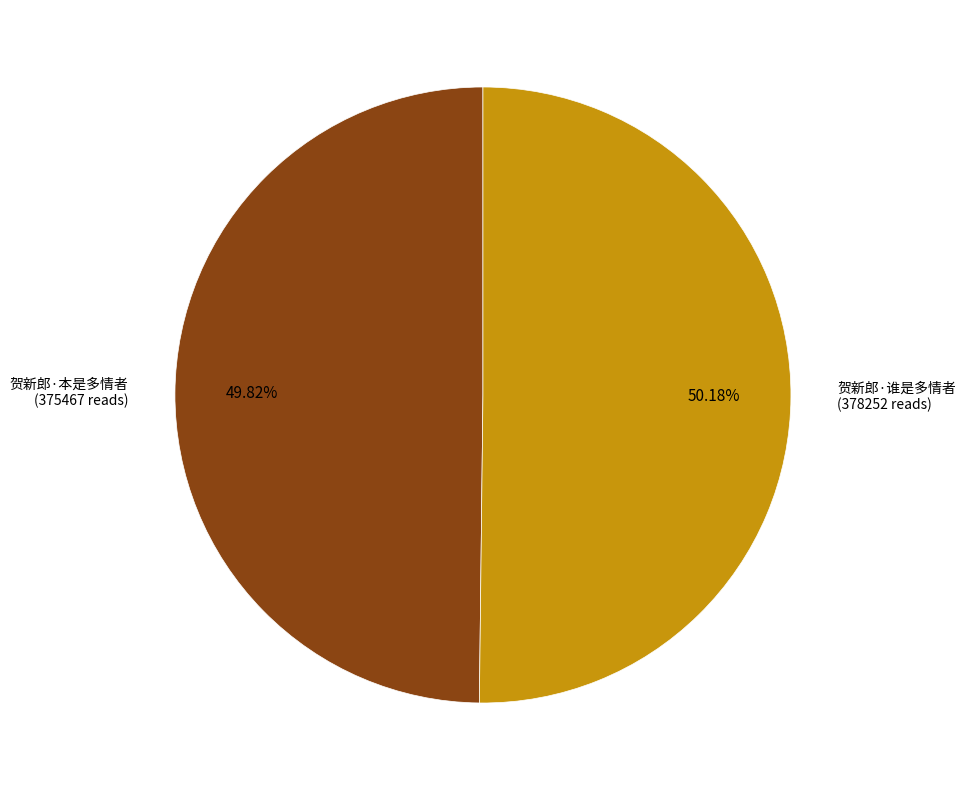

To the nearest percent, what is the average slice percentage?

50%